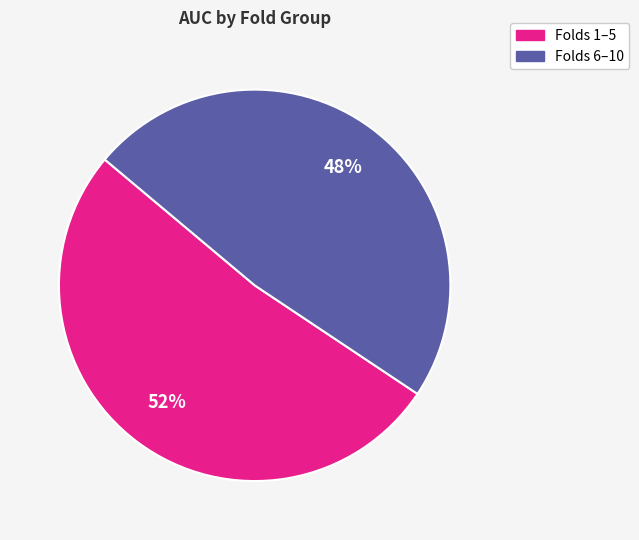

Is there any slice that represents more than half of the pie?

Yes